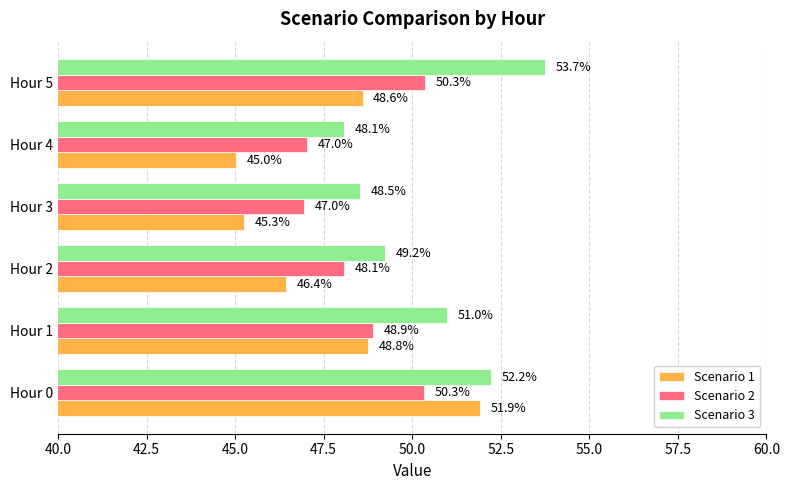

What value does the Scenario 2 series have at Hour 4?

47.0